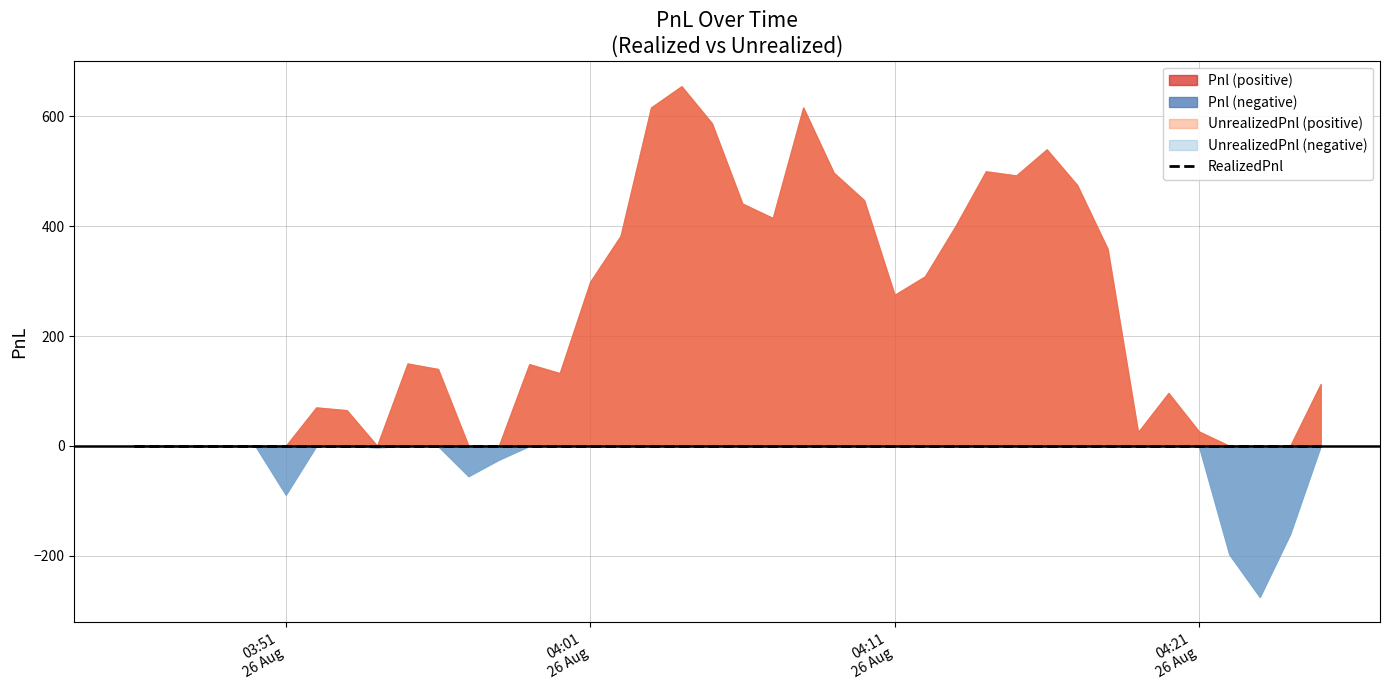

What value does the Pnl series have at 12?

-25.0